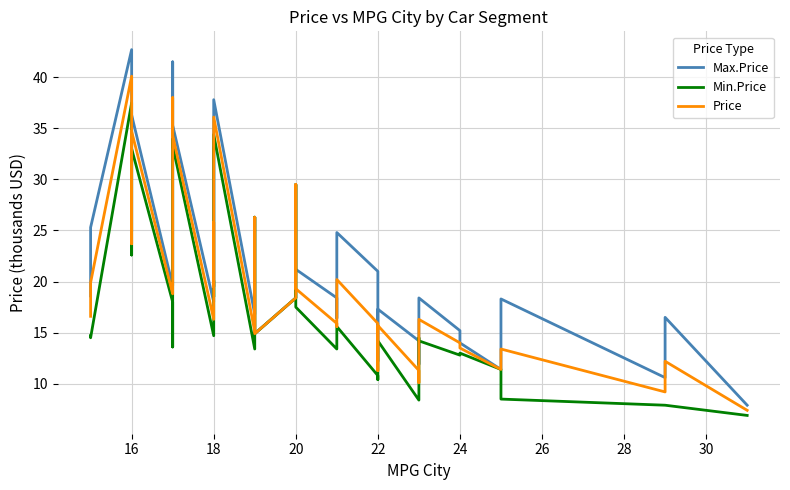

True or false: Price and Max.Price intersect in this chart.

False